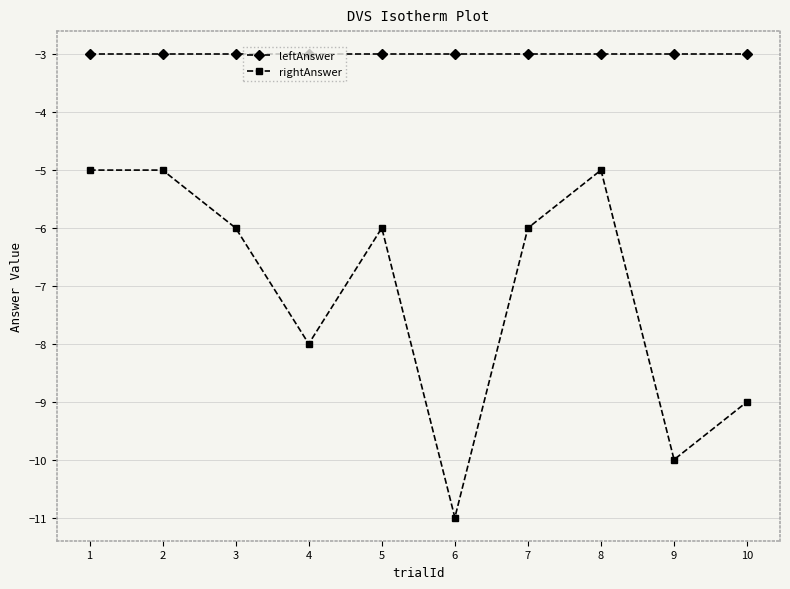

What is the value of the rightAnswer point at the 3rd from the left?

-6